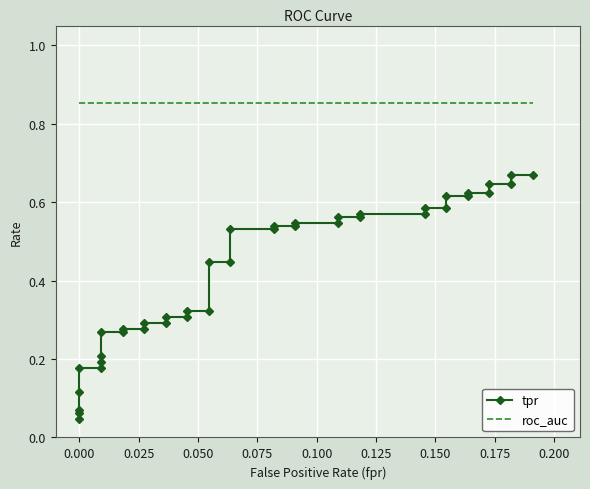

True or false: roc_auc and tpr intersect in this chart.

False